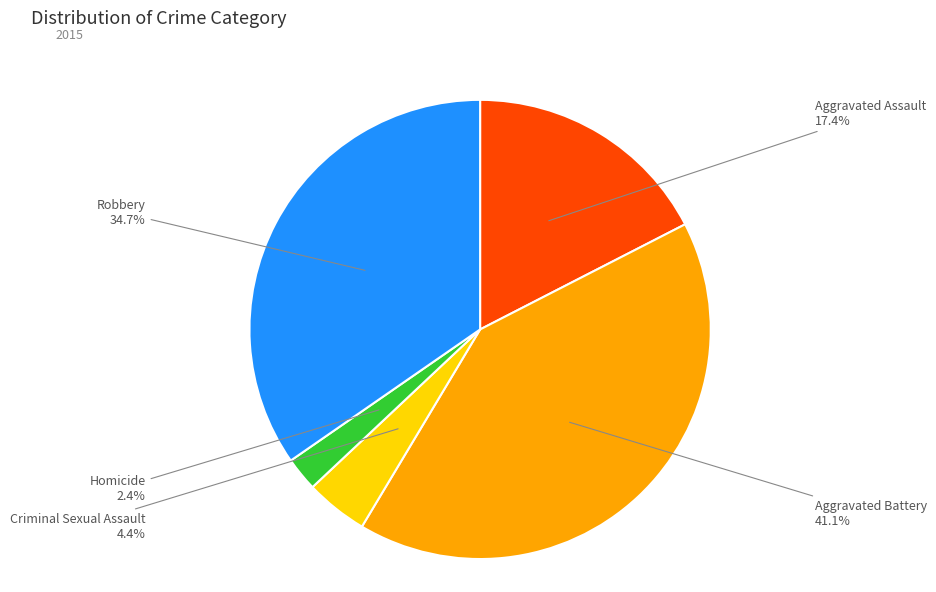

Does any single category account for the majority?

No